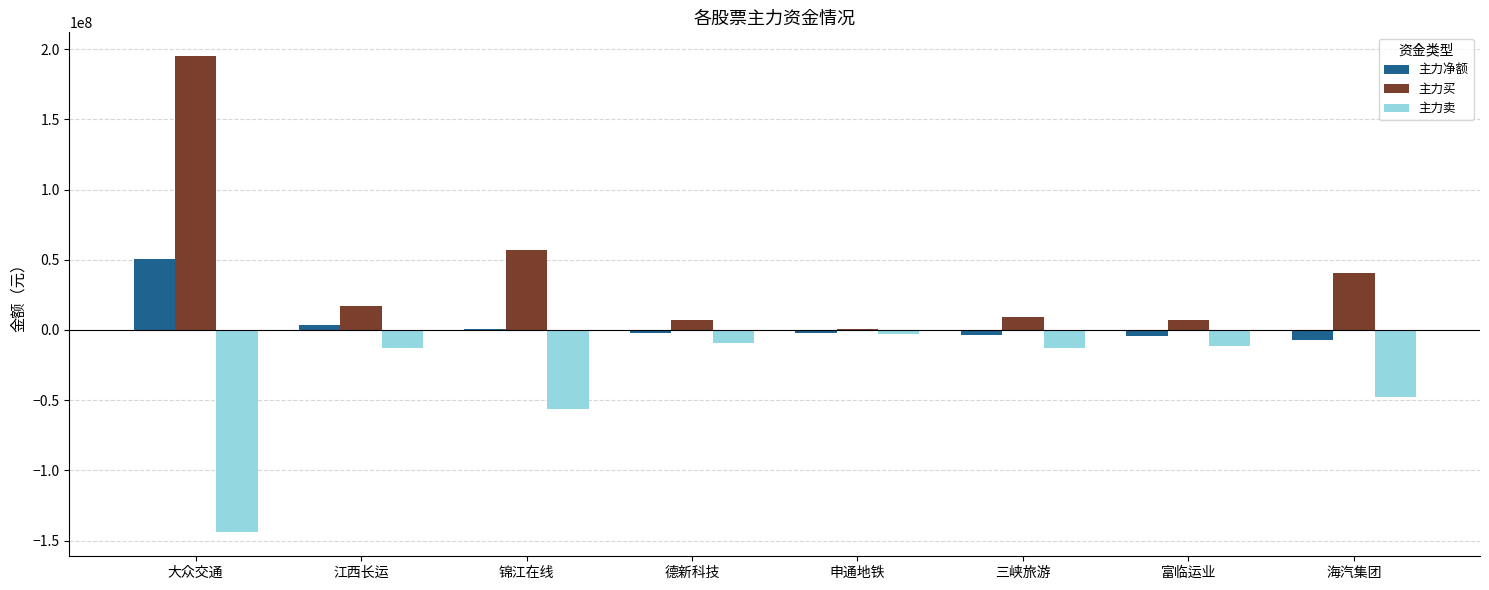

What is the difference between the 主力净额 values at 申通地铁 and 江西长运?

6106868